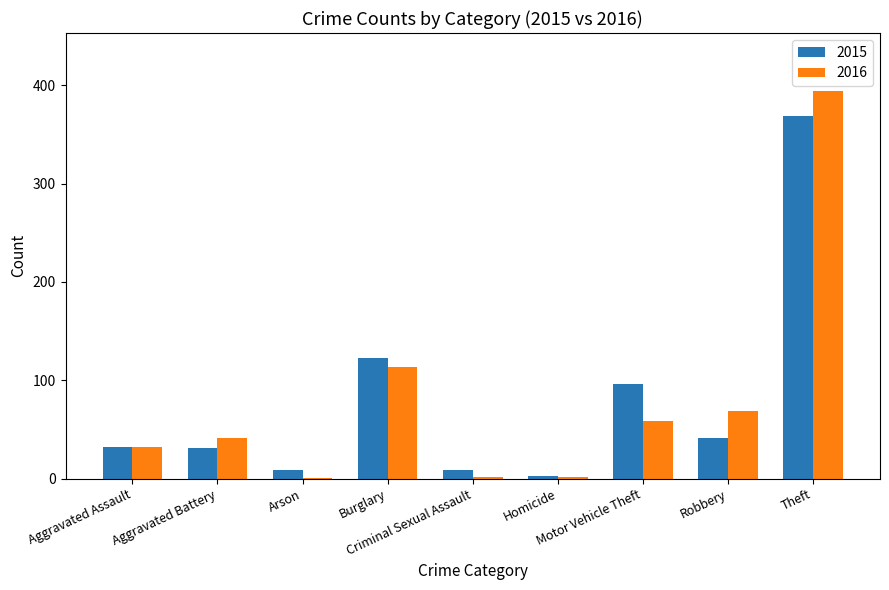

What is the greatest value displayed?

394